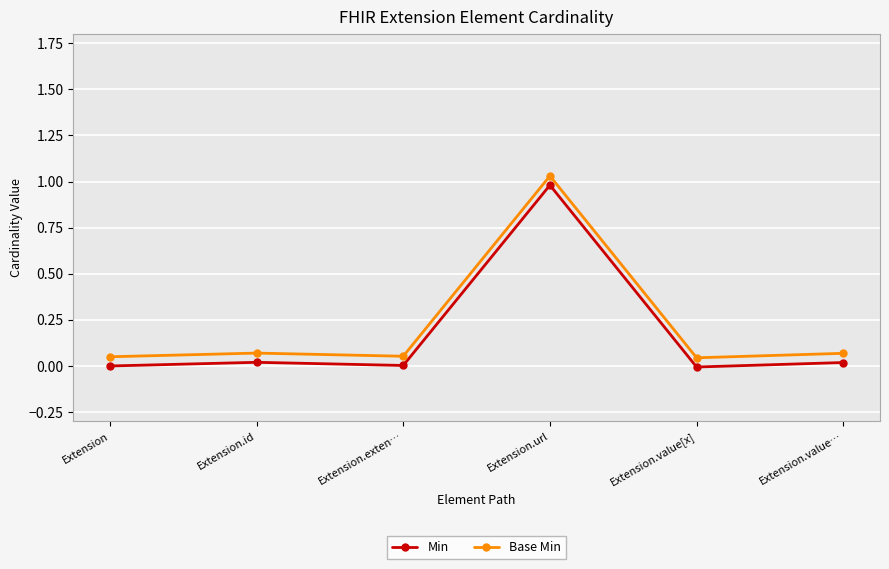

Between Extension and Extension.exten…, which series saw the biggest shift?

Min